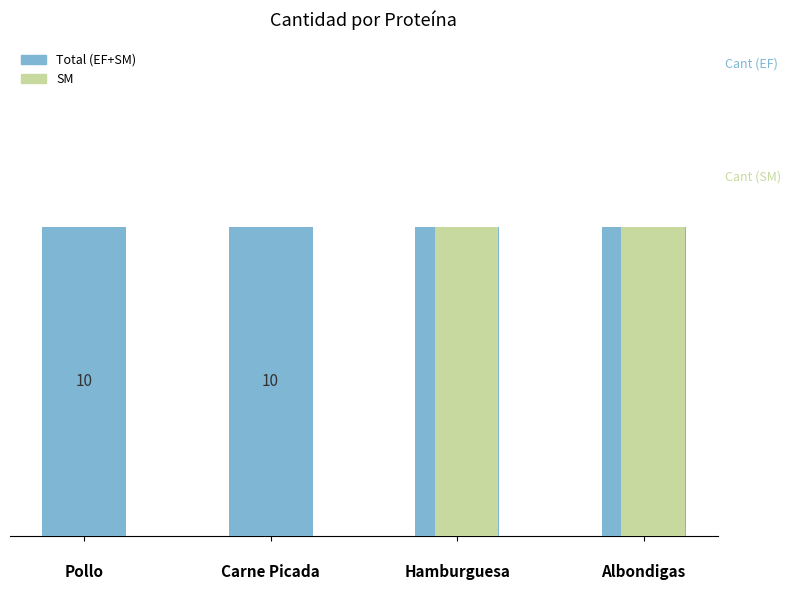

Which series has the largest total across all categories?

Total (EF+SM)